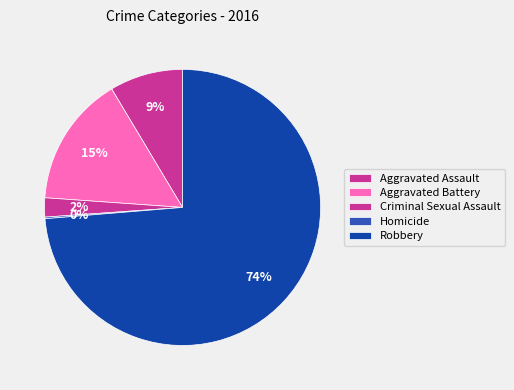

True or false: Robbery accounts for 74% of the total.

True